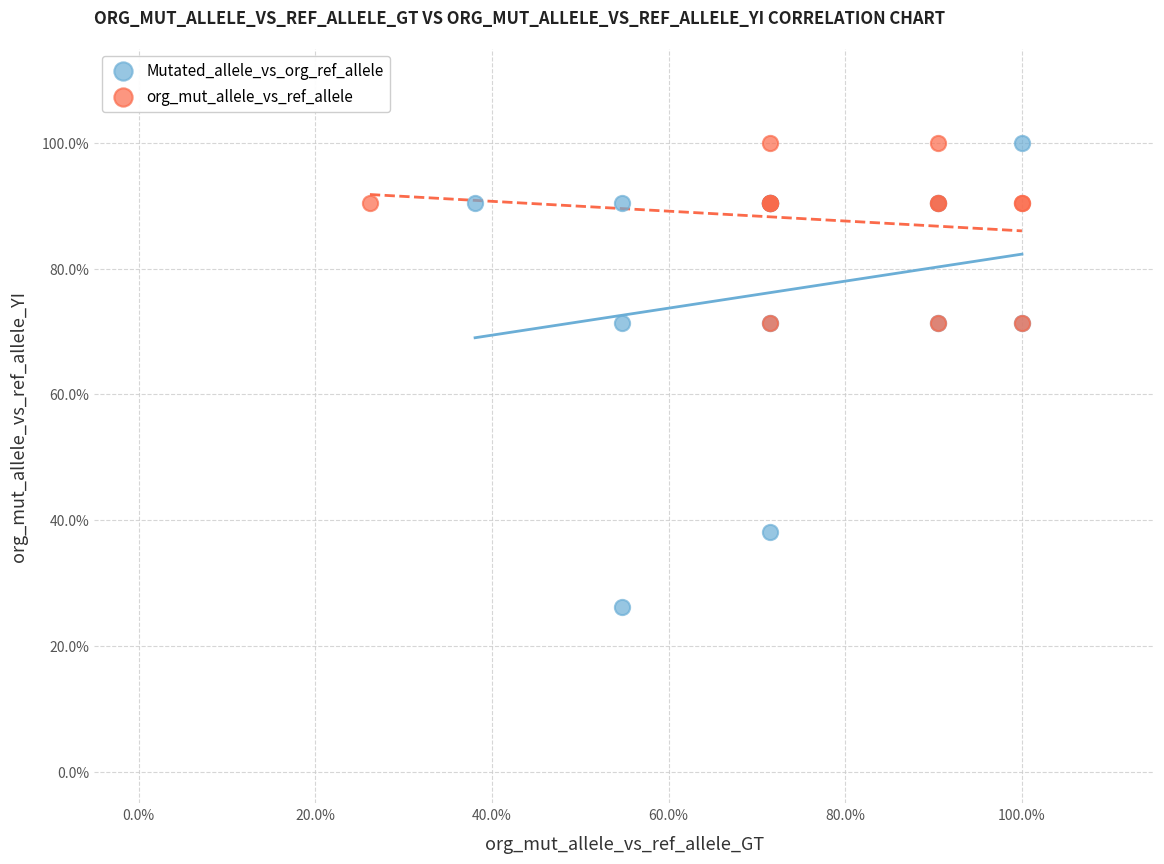

What are all the series names shown in the legend?

Mutated_allele_vs_org_ref_allele, org_mut_allele_vs_ref_allele